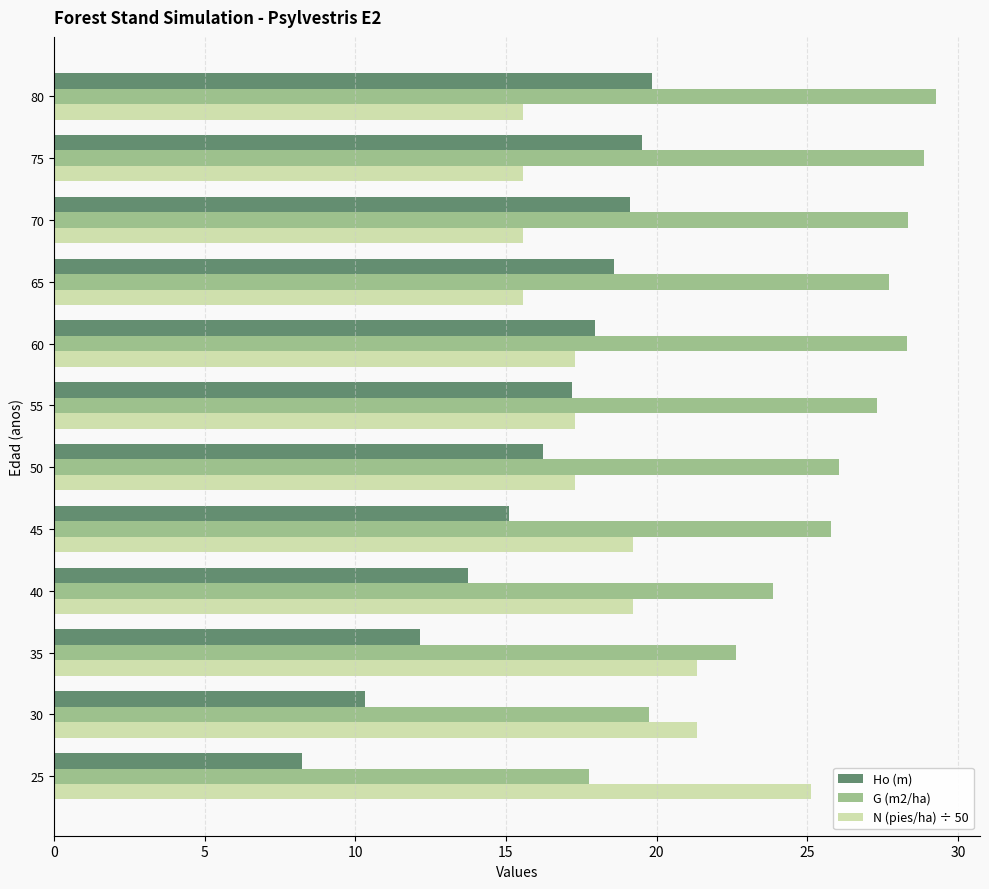

List the series in order of their overall mean, highest first.

G (m2/ha), N (pies/ha) ÷ 50, Ho (m)